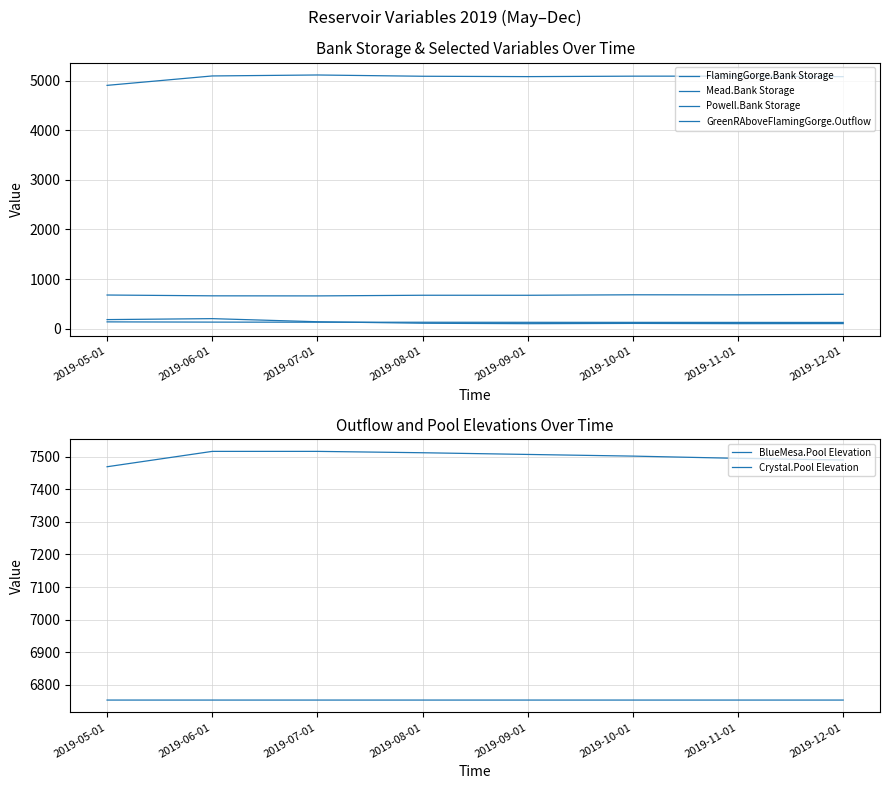

Reading right to left, transcribe all the data shown in this chart.

FlamingGorge.Bank Storage: 2019-12-01=125.4	2019-11-01=126.2	2019-10-01=127.0	2019-09-01=127.9	2019-08-01=129.2	2019-07-01=130.3	2019-06-01=132.1	2019-05-01=136.8
Mead.Bank Storage: 2019-12-01=692.7	2019-11-01=681.8	2019-10-01=682.8	2019-09-01=673.0	2019-08-01=673.5	2019-07-01=660.4	2019-06-01=661.9	2019-05-01=678.2
Powell.Bank Storage: 2019-12-01=5079.9	2019-11-01=5090.7	2019-10-01=5089.8	2019-09-01=5080.9	2019-08-01=5088.3	2019-07-01=5113.7	2019-06-01=5094.3	2019-05-01=4904.6
GreenRAboveFlamingGorge.Outflow: 2019-12-01=102.0	2019-11-01=101.0	2019-10-01=106.0	2019-09-01=100.6	2019-08-01=109.4	2019-07-01=139.4	2019-06-01=202.1	2019-05-01=182.7
BlueMesa.Pool Elevation: 2019-12-01=7490.0	2019-11-01=7495.0	2019-10-01=7501.9	2019-09-01=7507.0	2019-08-01=7512.2	2019-07-01=7516.4	2019-06-01=7516.4	2019-05-01=7469.2
Crystal.Pool Elevation: 2019-12-01=6753.0	2019-11-01=6753.0	2019-10-01=6753.0	2019-09-01=6753.0	2019-08-01=6753.0	2019-07-01=6753.0	2019-06-01=6753.0	2019-05-01=6753.0